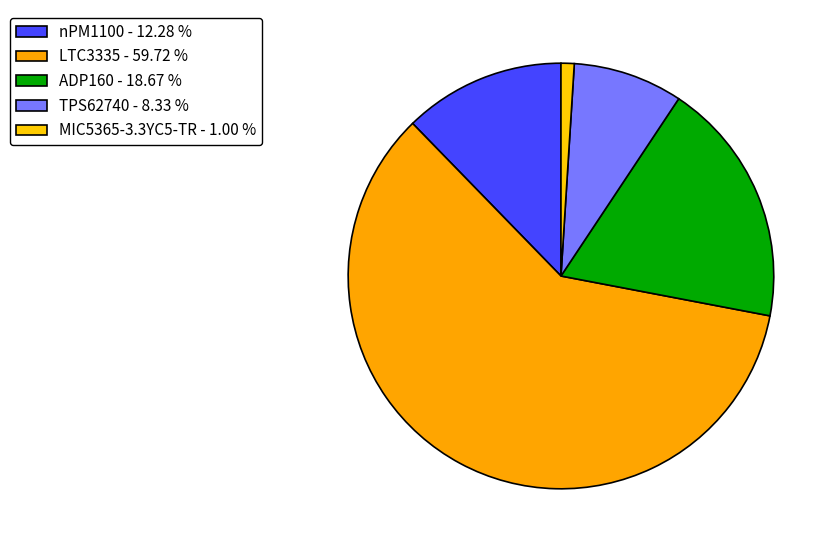

Count the number of slices in the pie.

5